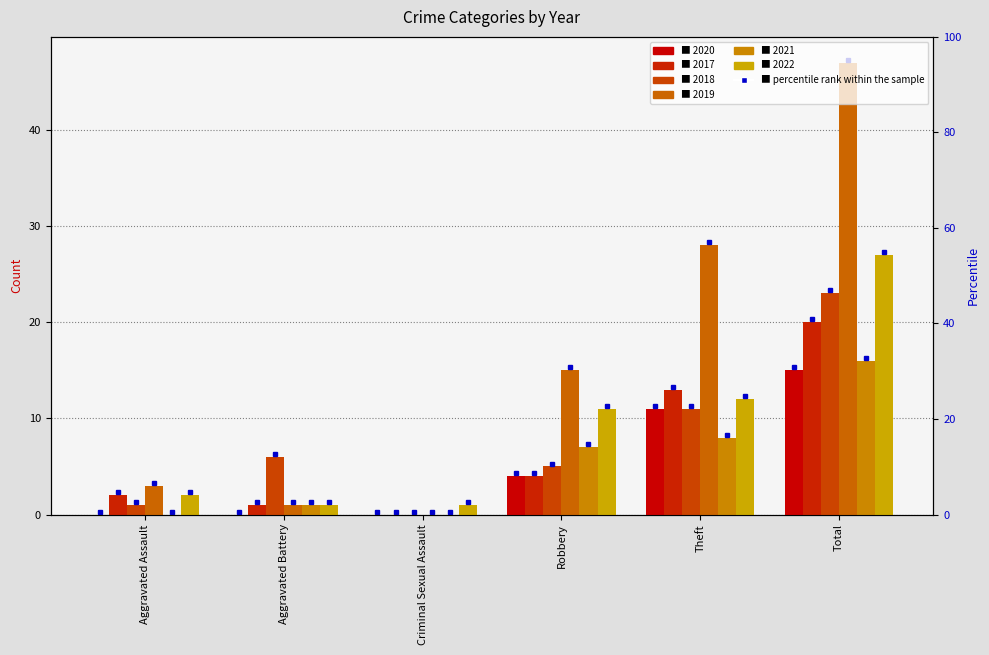

How many positive values does the 2018 series have?

5